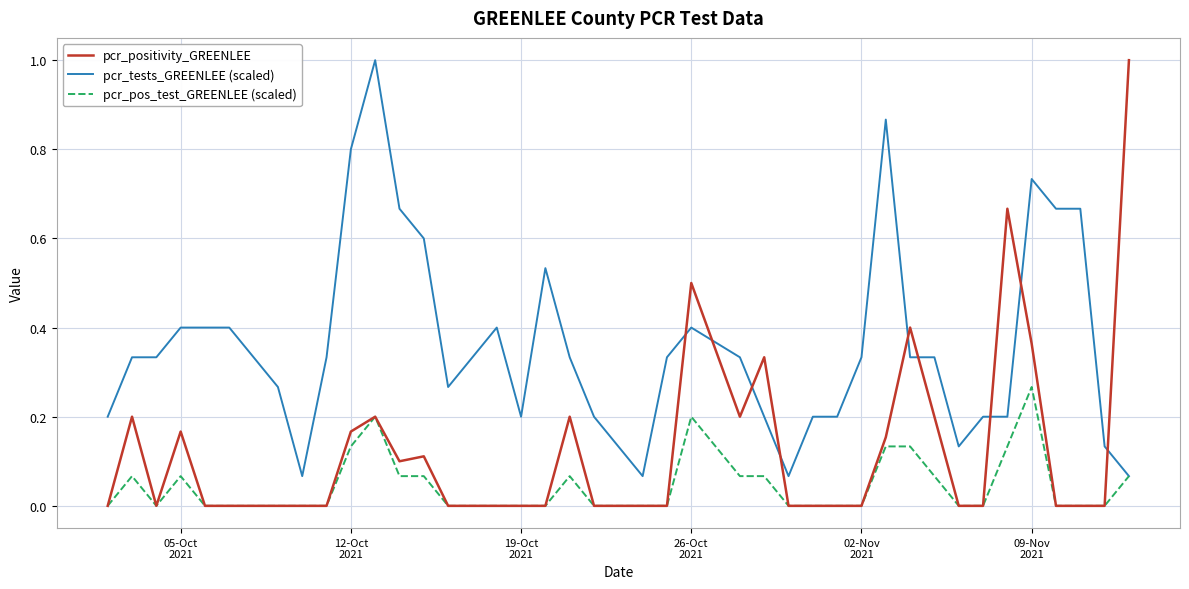

True or false: pcr_tests_GREENLEE (scaled) has more than 1 points higher than both neighbors.

True